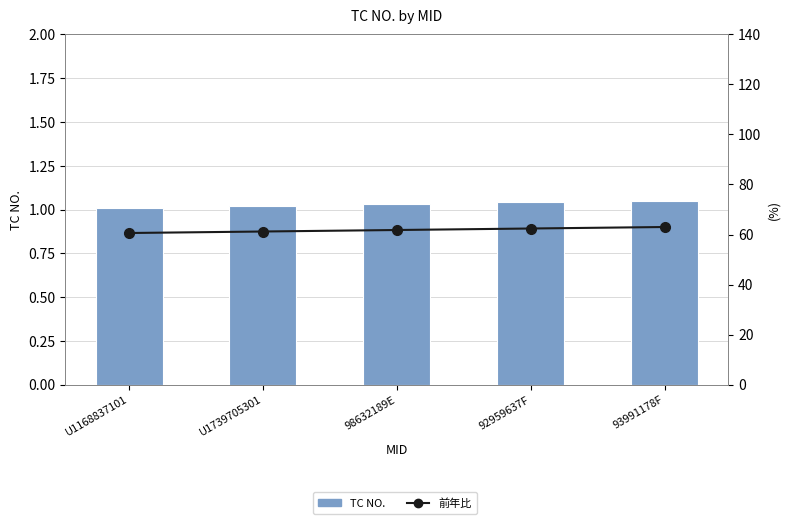

Which series has the widest spread of values?

前年比